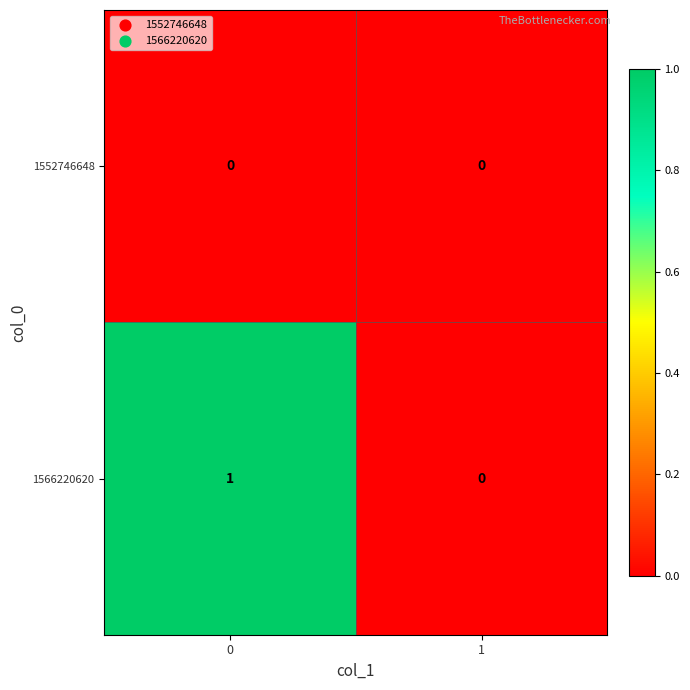

True or false: 1566220620 has a value of -1 at 1.

False